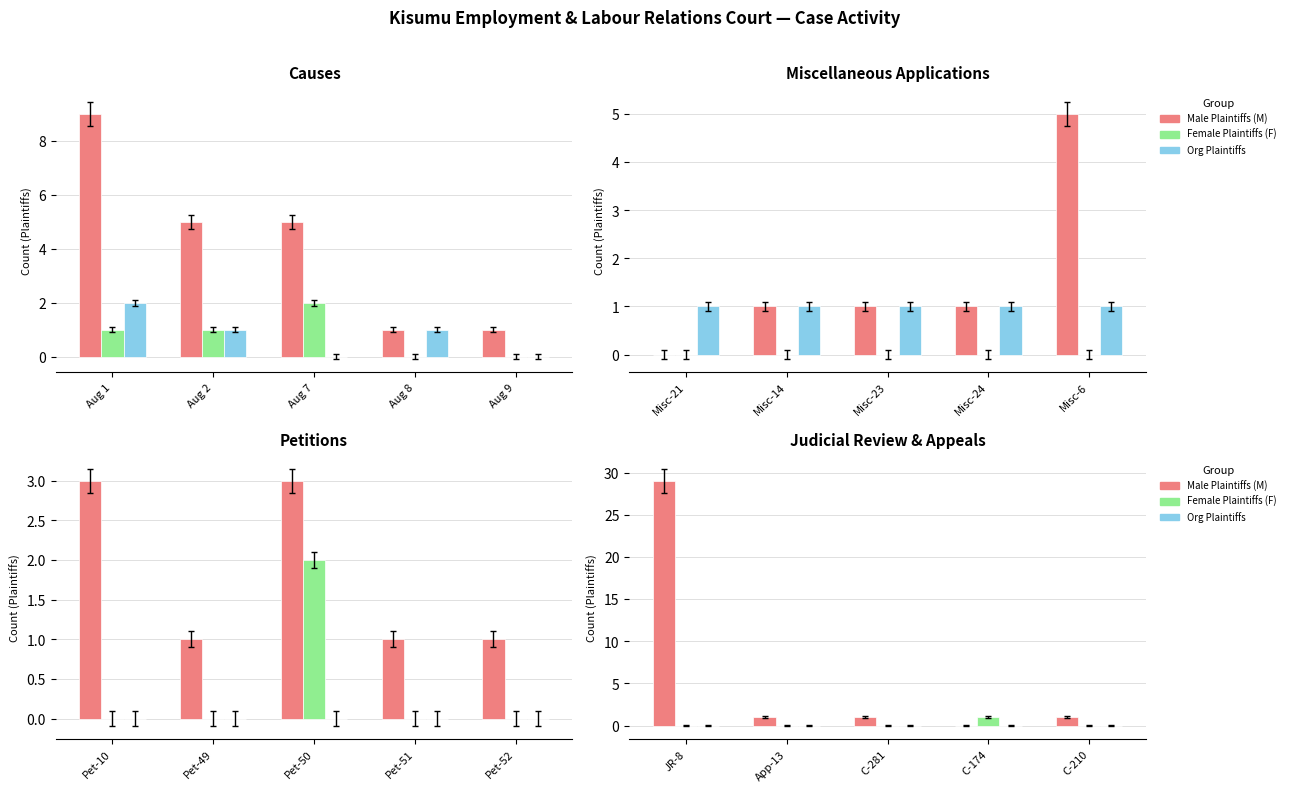

At how many categories does at least one series exceed 24?

1